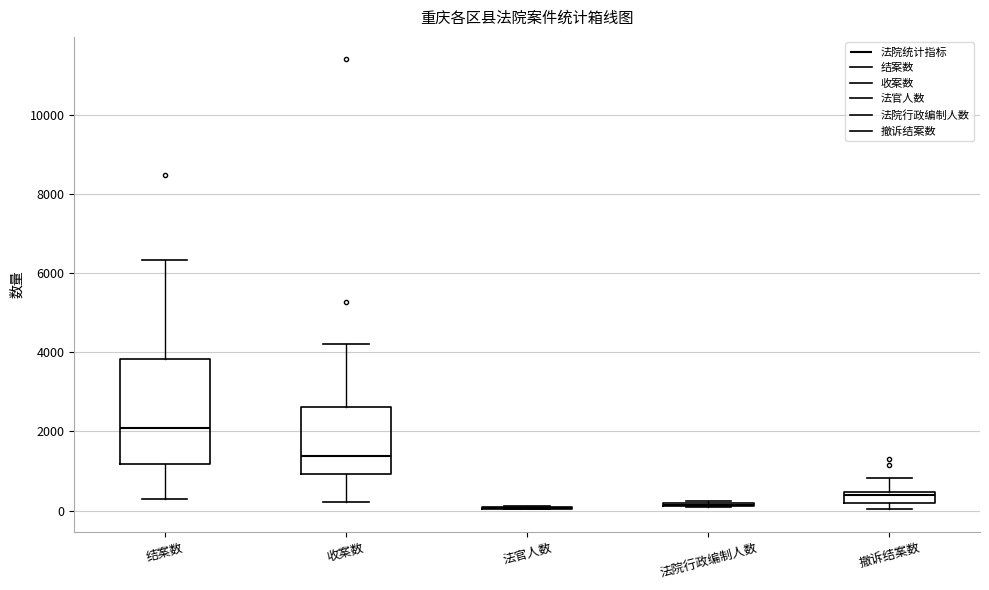

Where is the lower edge of the box for 撤诉结案数 on the y-axis? The values are not printed on the chart, so give them approximately, as read against the axis.

200